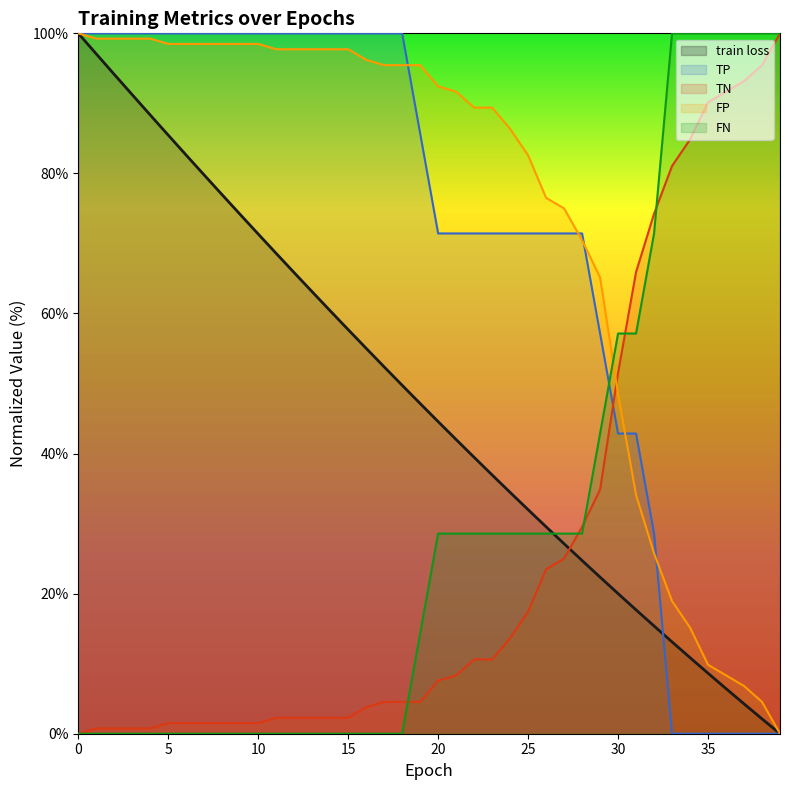

What is the value of the FP point at the 19th from the left?

95.5